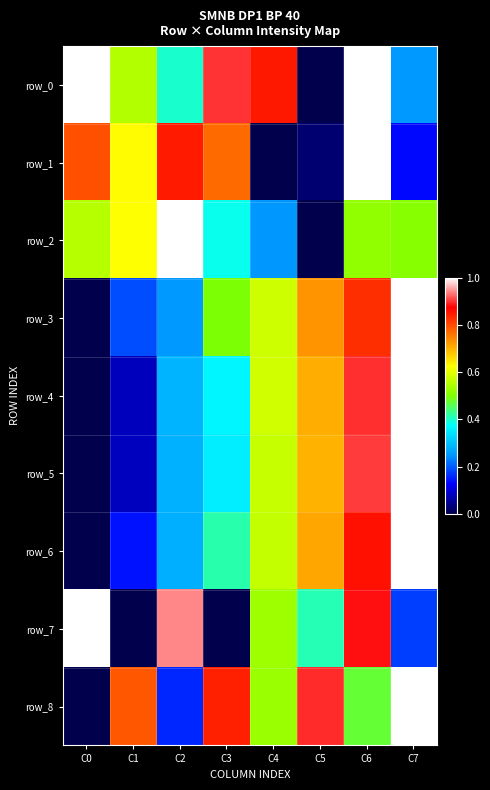

At which label does row_5 reach its minimum?

C0